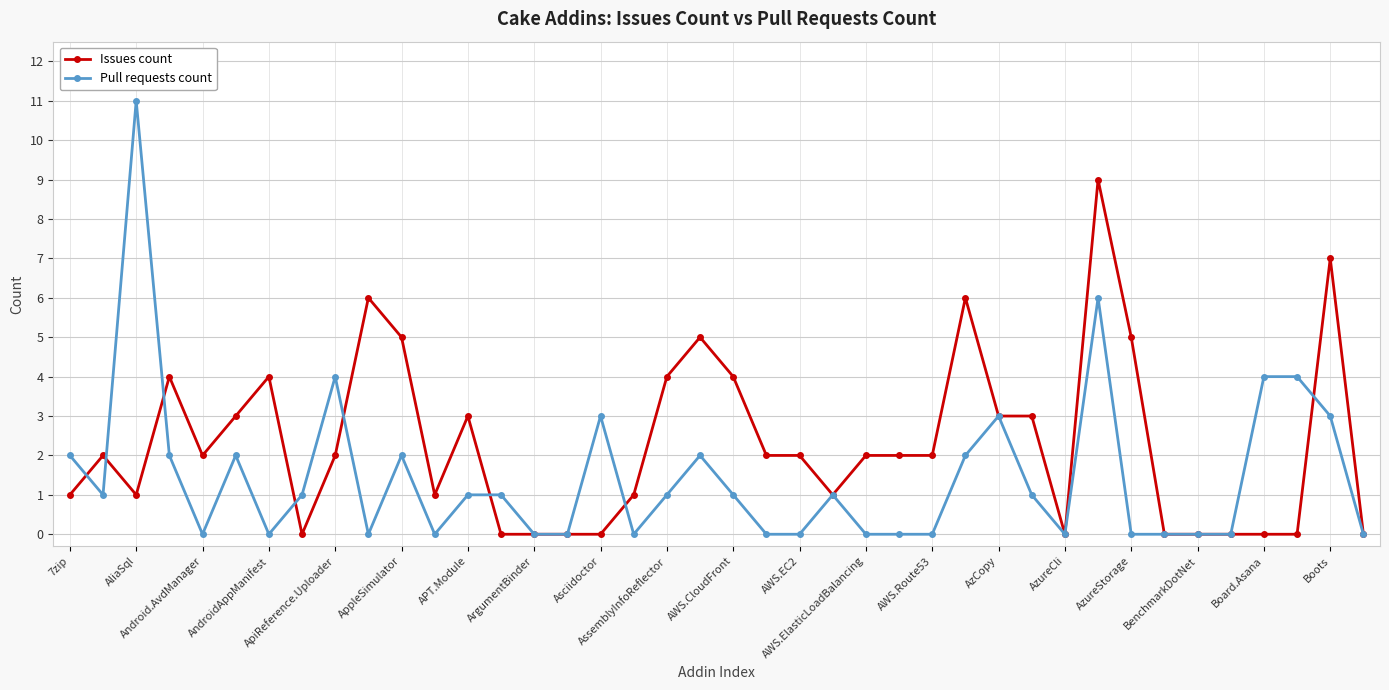

List the series in order of their peak value, lowest first.

Issues count, Pull requests count